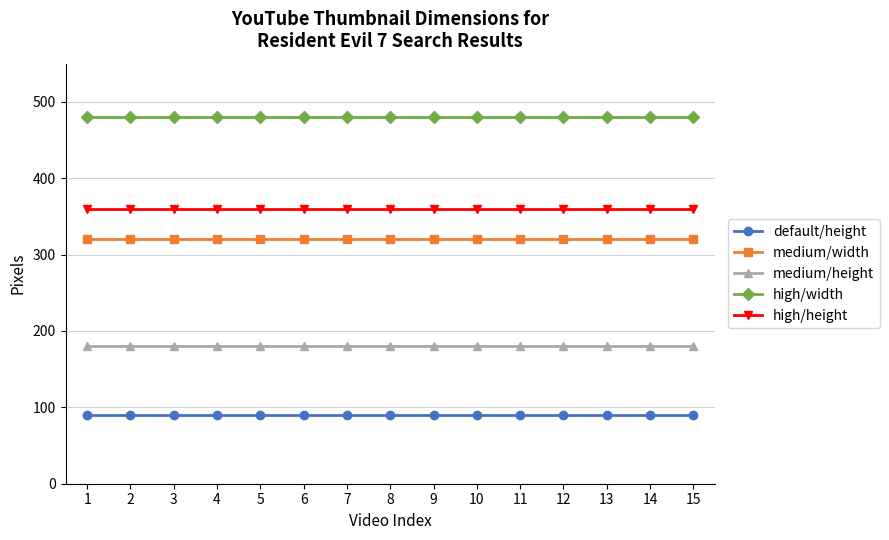

What are all the series names shown in the legend?

default/height, medium/width, medium/height, high/width, high/height